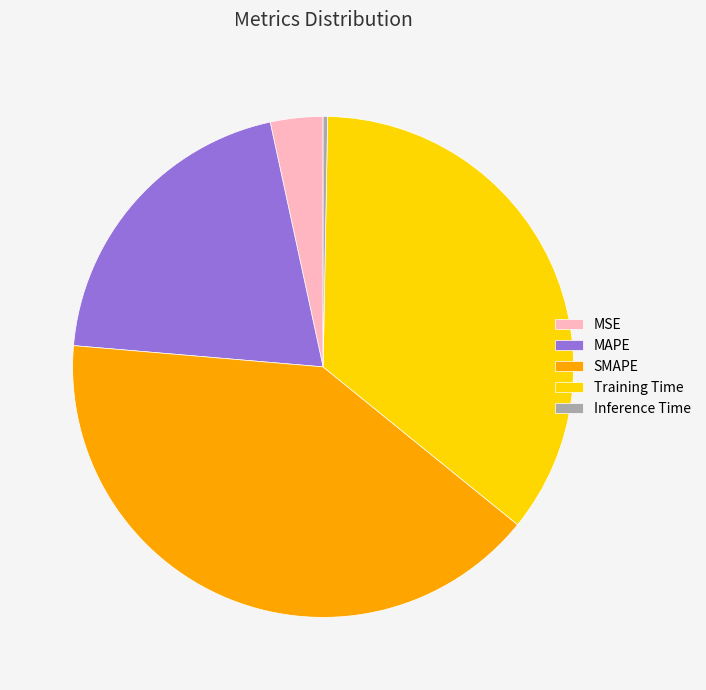

Between MSE and MAPE, which is larger?

MAPE